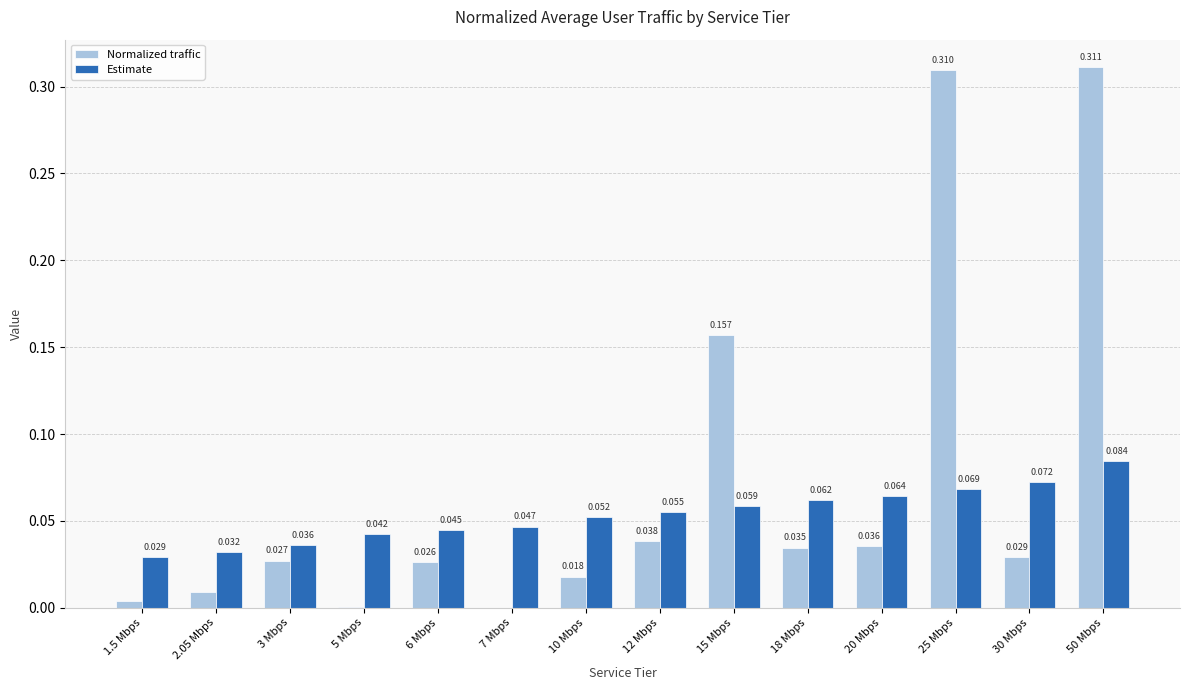

Which series changed the most between 5 Mbps and 12 Mbps?

Normalized traffic